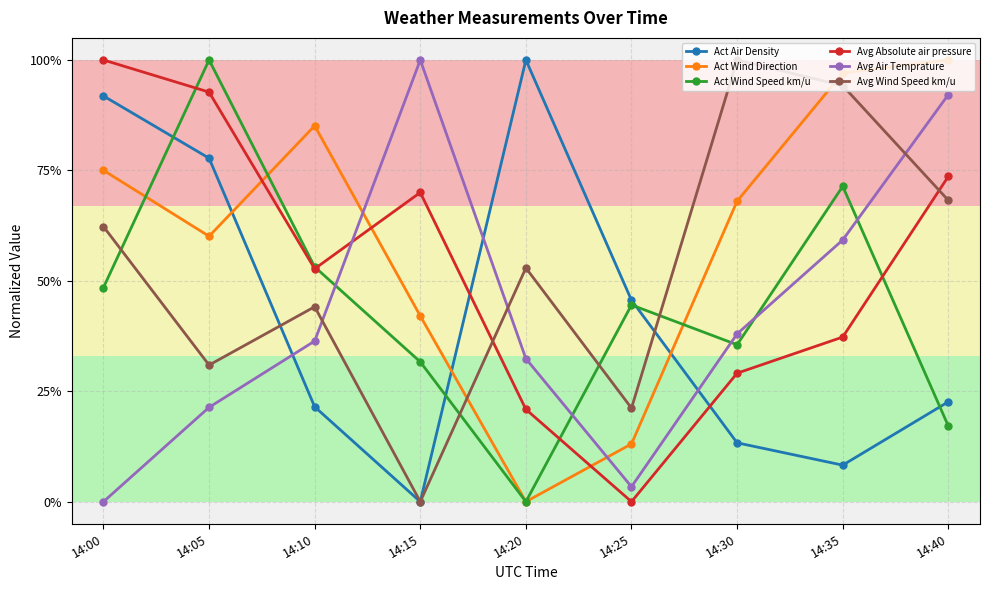

What is the difference between the highest and lowest values at 14:20?

1.0